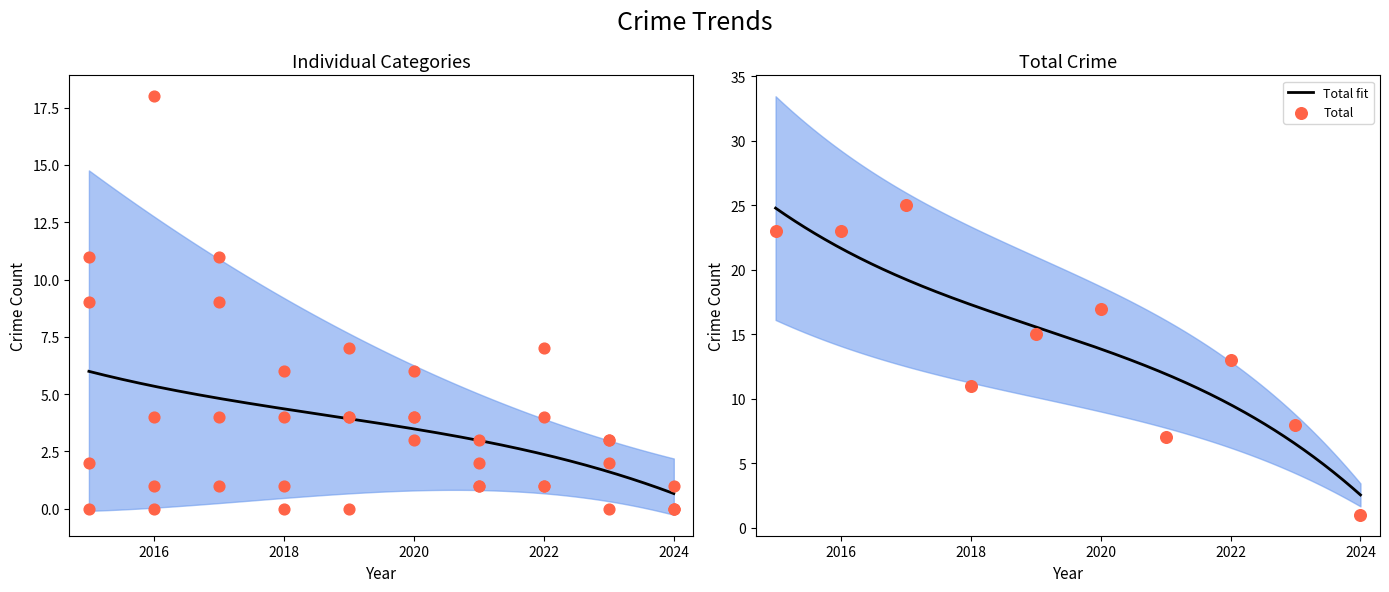

Which series has the largest total across all categories?

Total